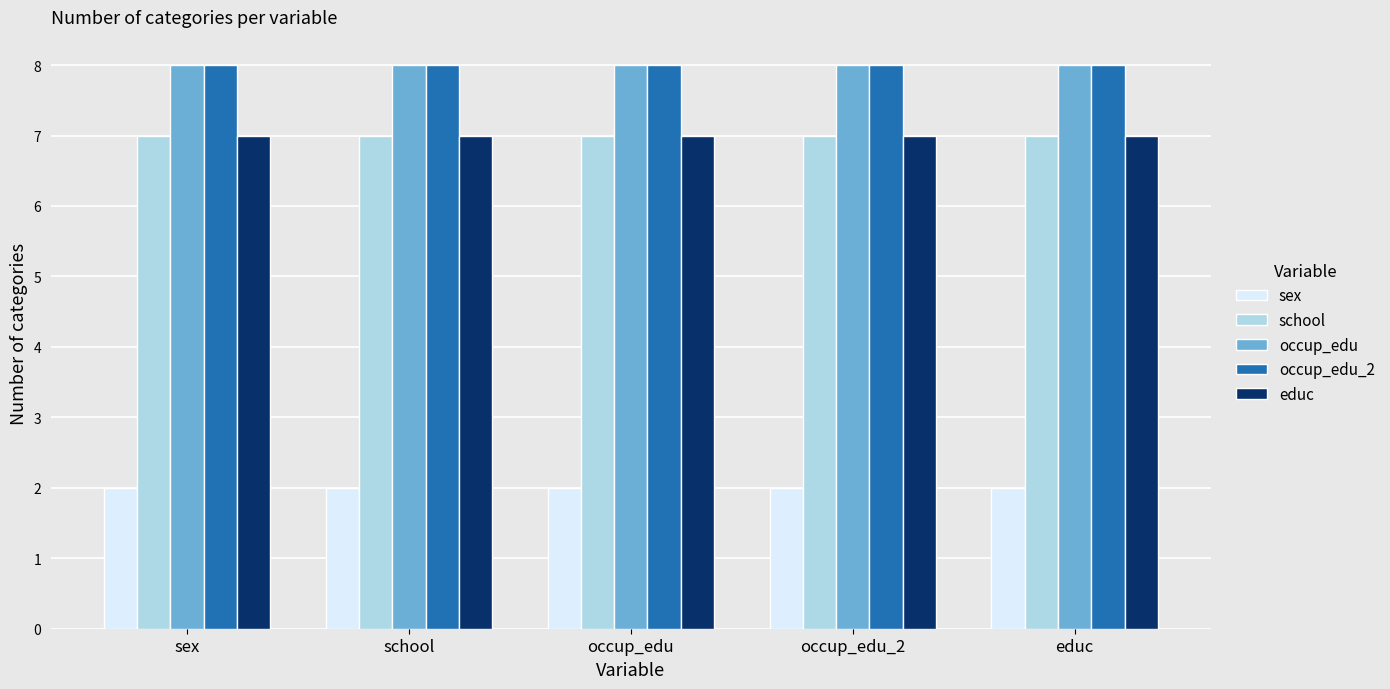

Reading left to right, list all the values displayed in this chart.

sex: 2	2	2	2	2
school: 7	7	7	7	7
occup_edu: 8	8	8	8	8
occup_edu_2: 8	8	8	8	8
educ: 7	7	7	7	7